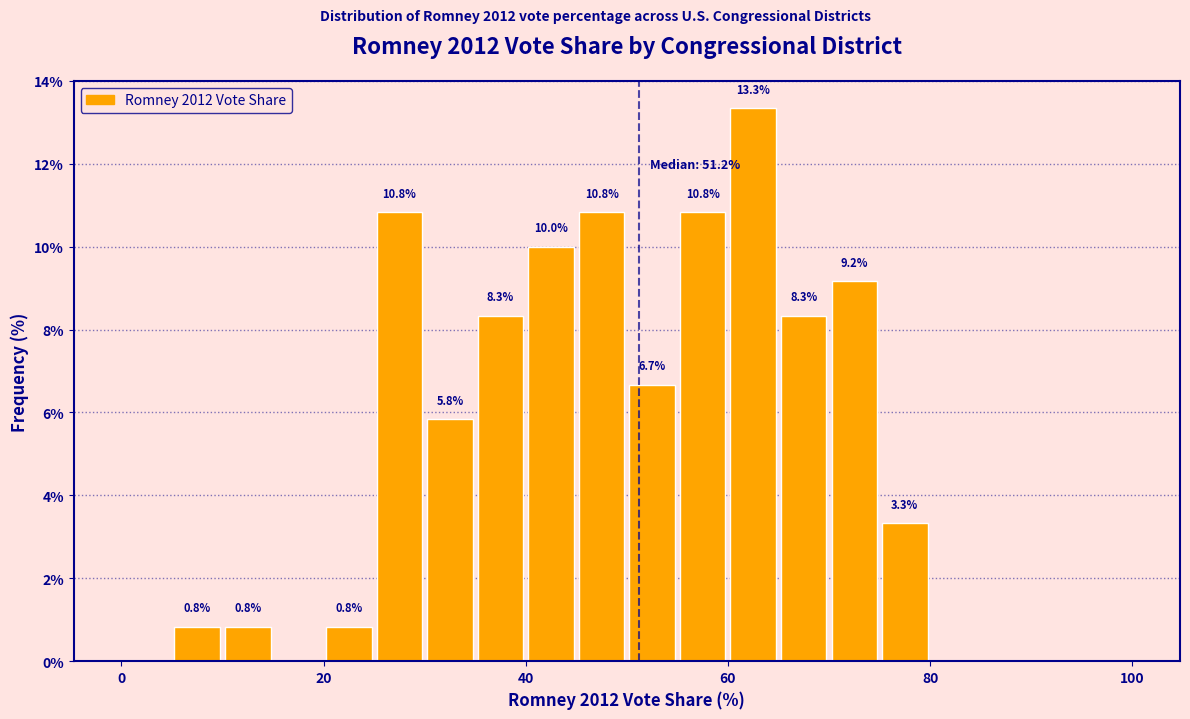

Read against the x-axis, roughly where is the centre of the tallest bar?

62